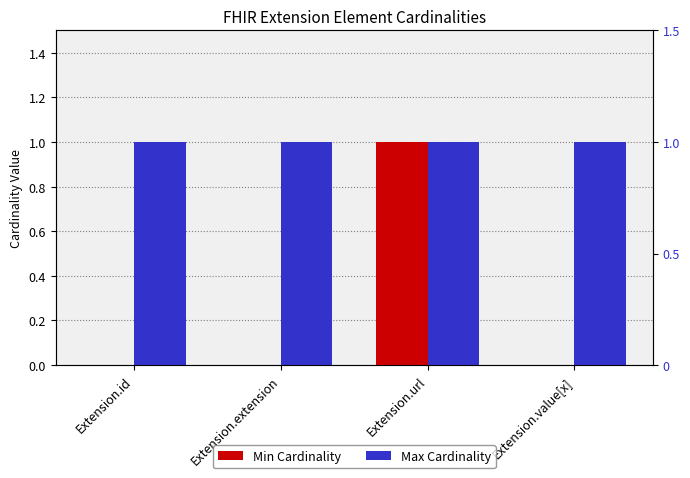

How many positive values does the Min Cardinality series have?

1